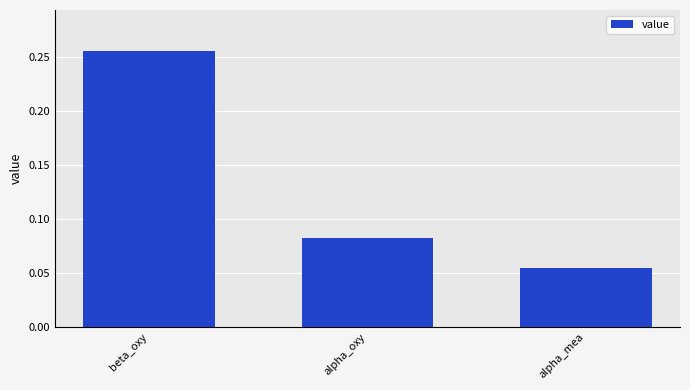

List the labels in order of value, largest first.

beta_oxy, alpha_oxy, alpha_mea